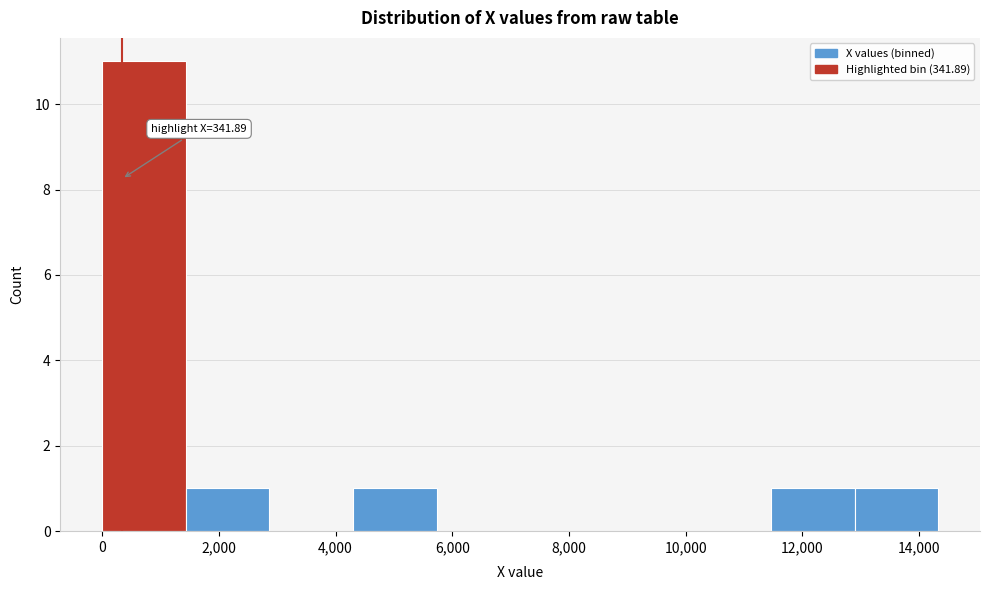

Which range on the x-axis has the tallest bar?

0 to 1400